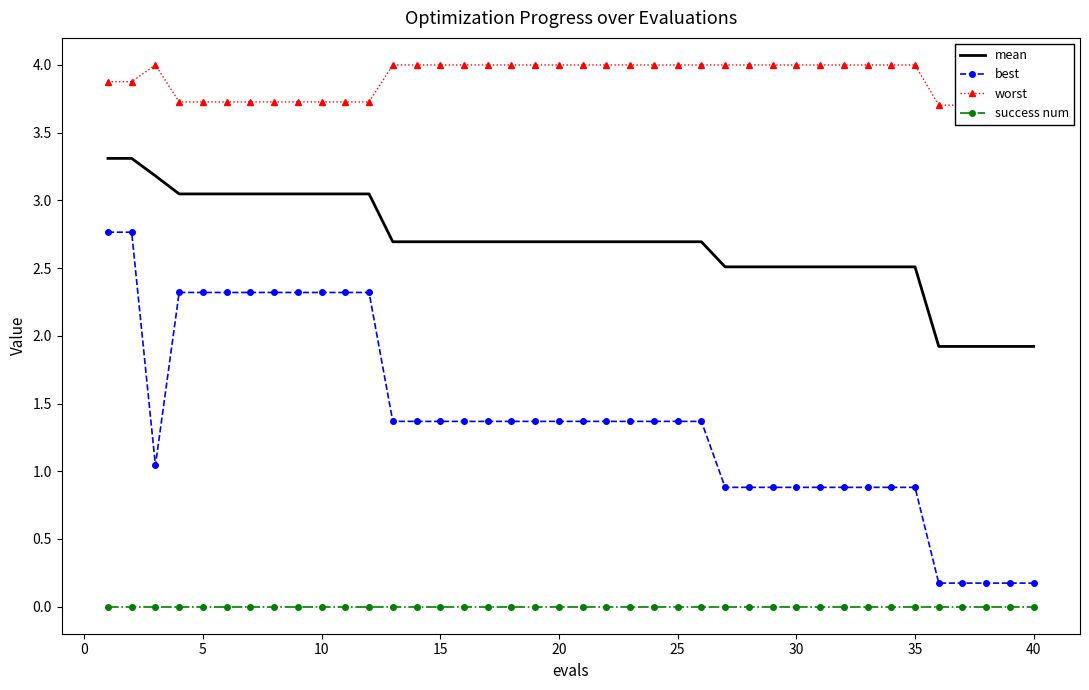

True or false: best and success num cross at least once.

False